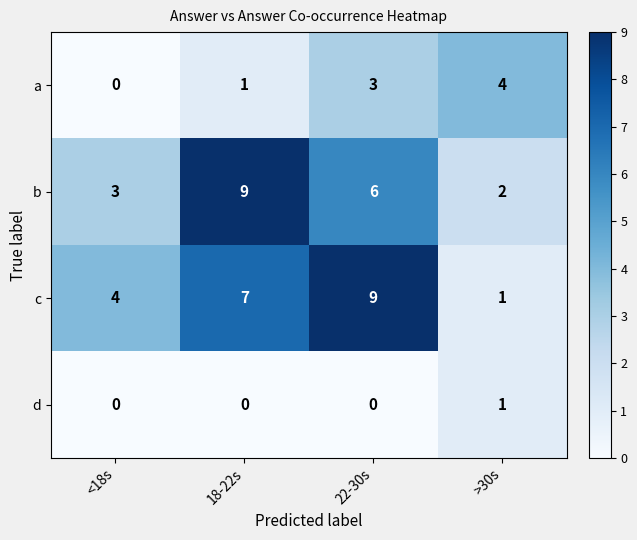

How many data points in b are less than 6?

2